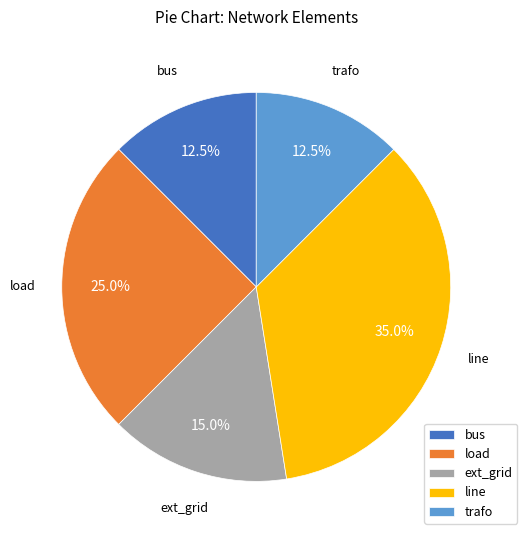

Combined, what portion of the pie is trafo and bus?

25.0%